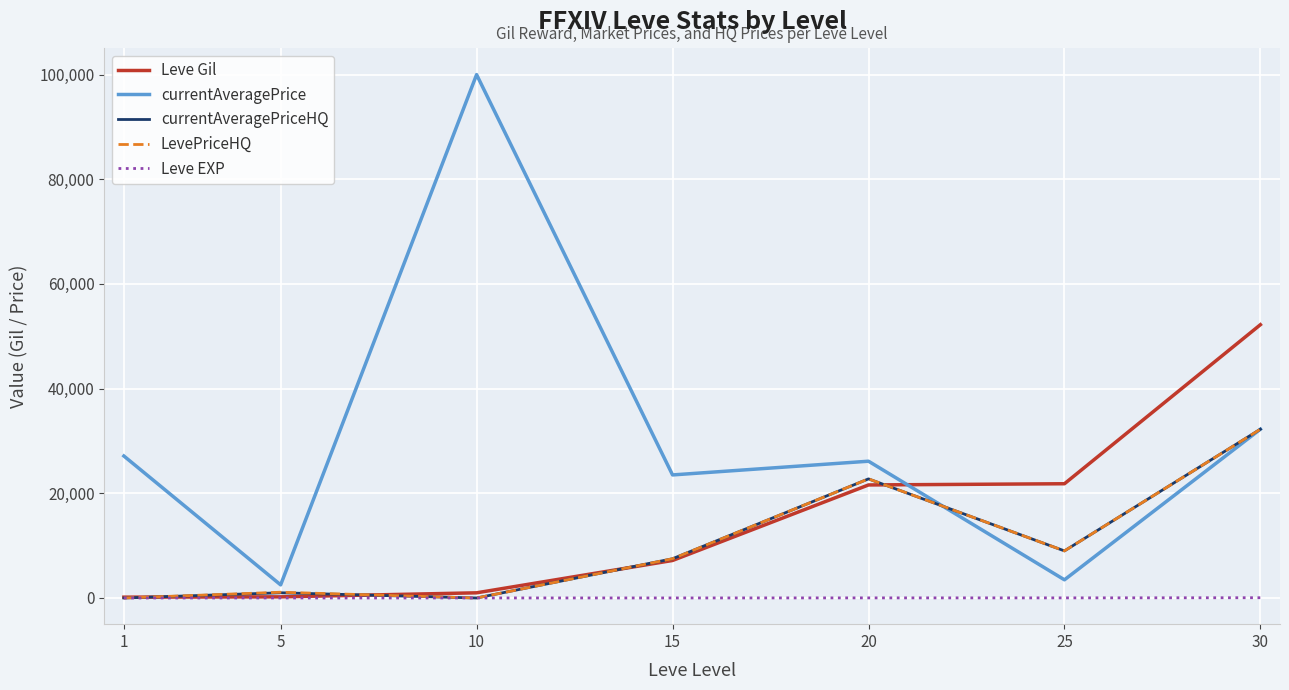

What is the difference between the second highest and second lowest values in the currentAveragePrice series?

28776